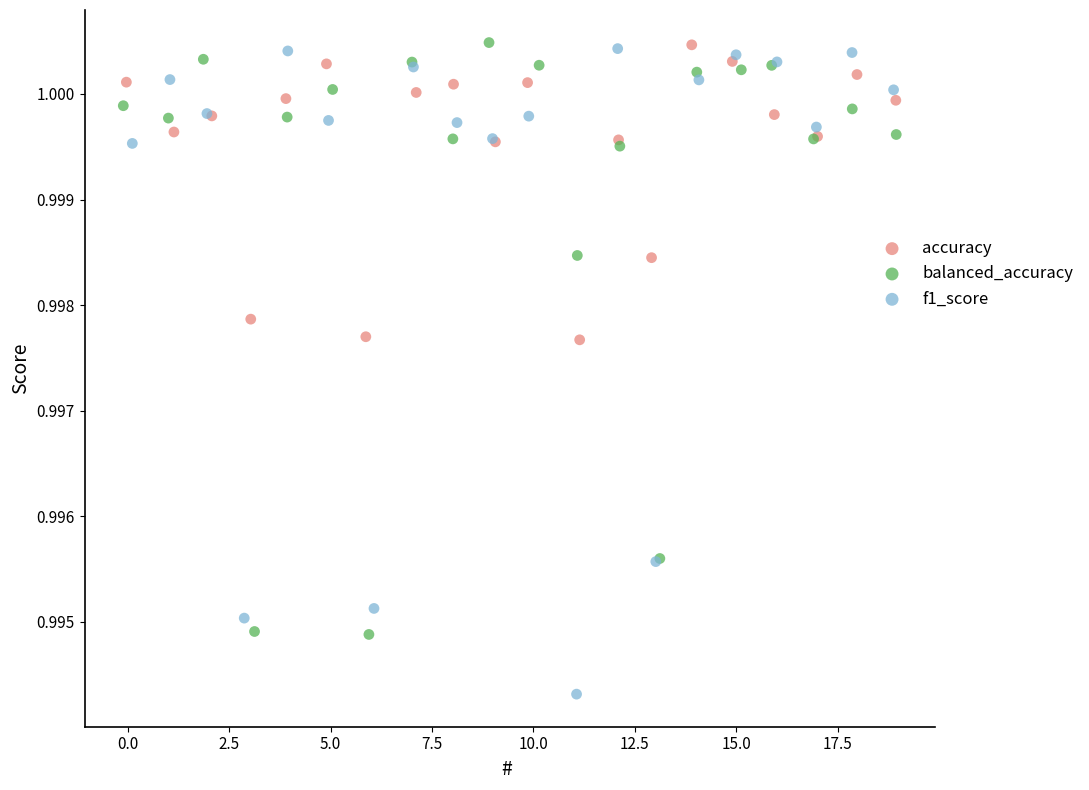

Which series reaches the minimum Y coordinate?

f1_score